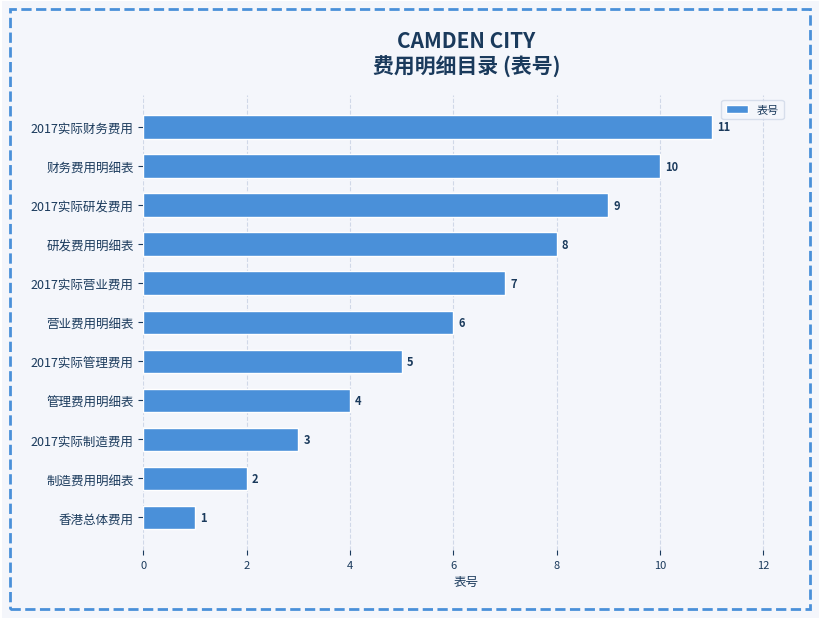

How many data points does each series have?

11